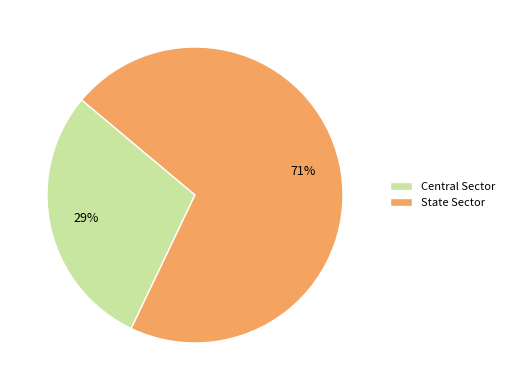

The Central Sector slice represents 29% of the pie. True or false?

True